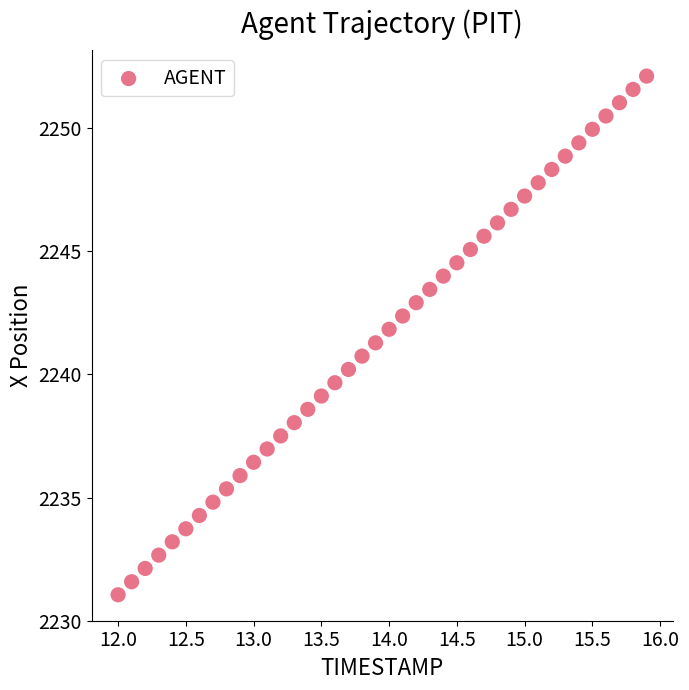

What is the range of X values (max minus min)?

3.9